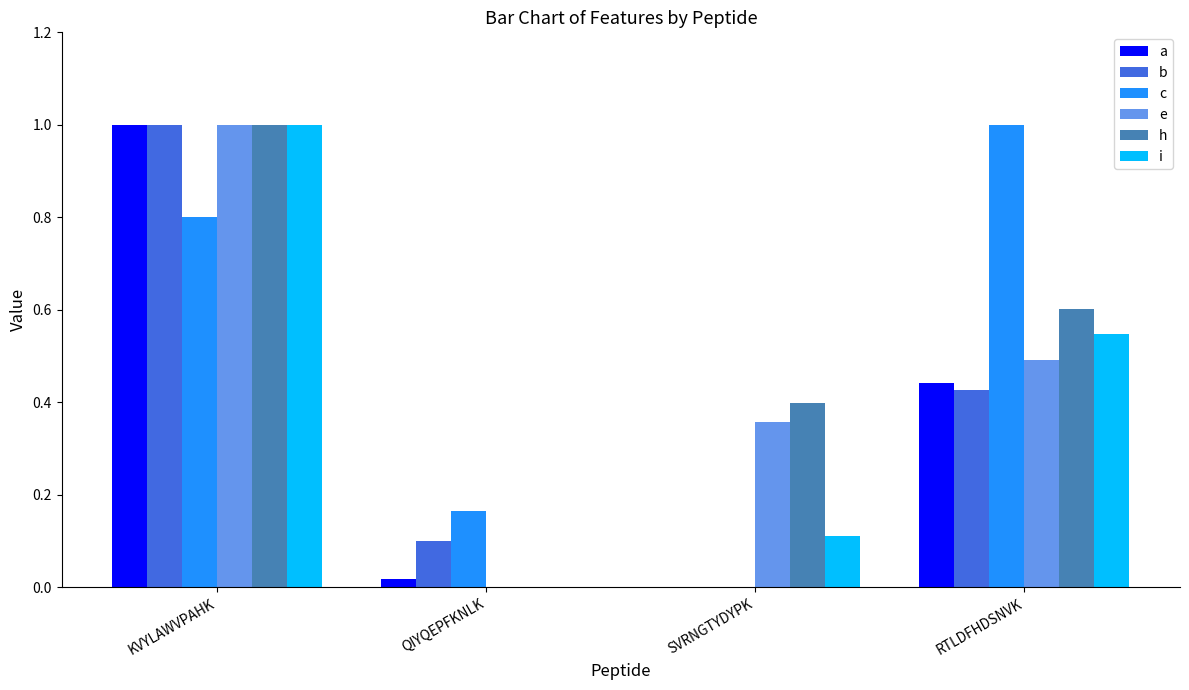

The value of a at SVRNGTYDYPK is -0.5. True or false?

False